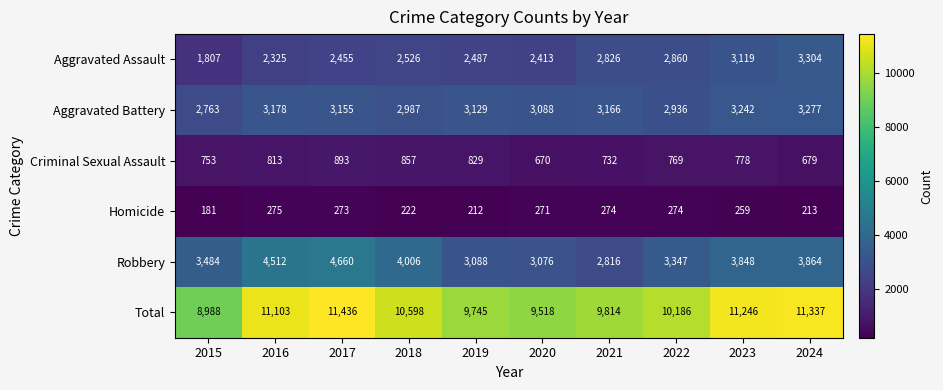

Which series has the largest total across all categories?

Total